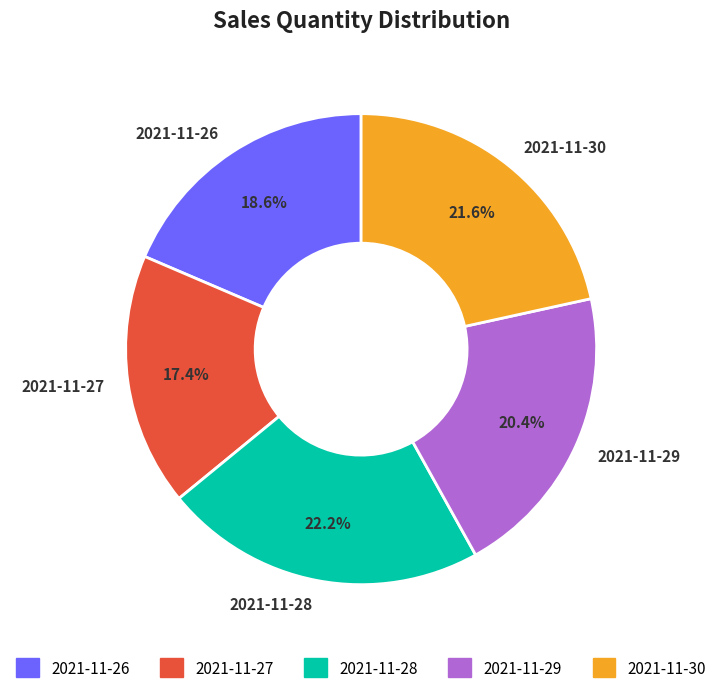

To the nearest percent, what portion does 2021-11-30 represent?

22%